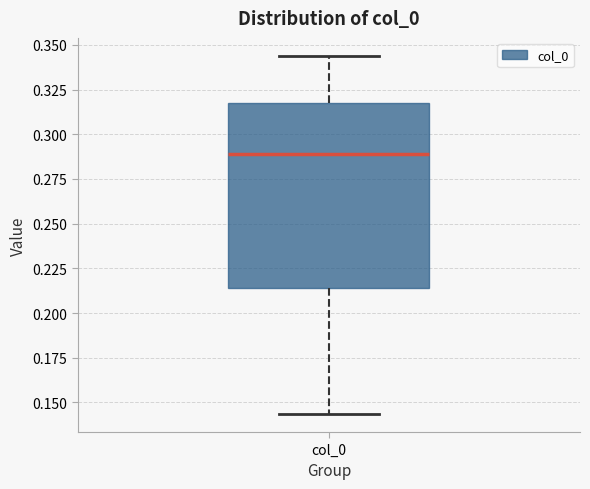

Where does the lower whisker of the box for col_0 end on the y-axis? The values are not printed on the chart, so give them approximately, as read against the axis.

0.145